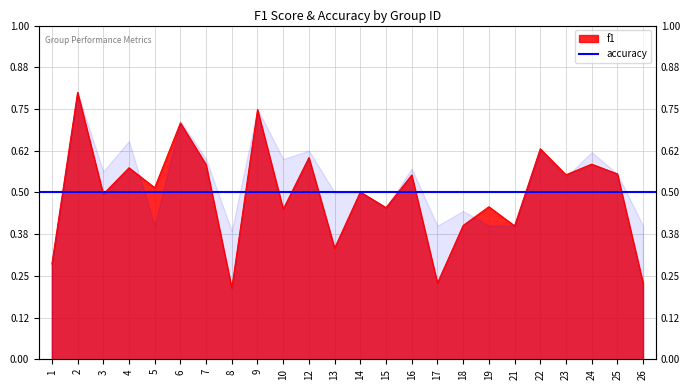

Where is the first local minimum?

3